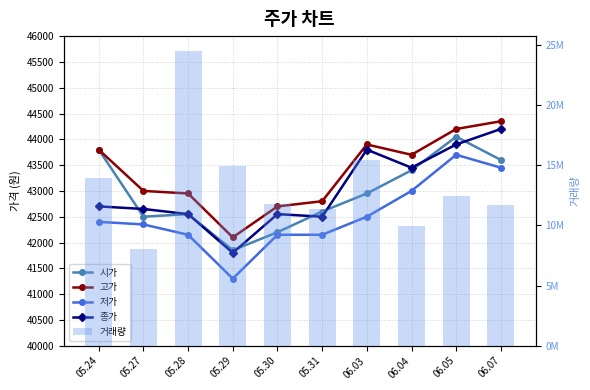

What is the label of the 3rd bar from the left?

05.28